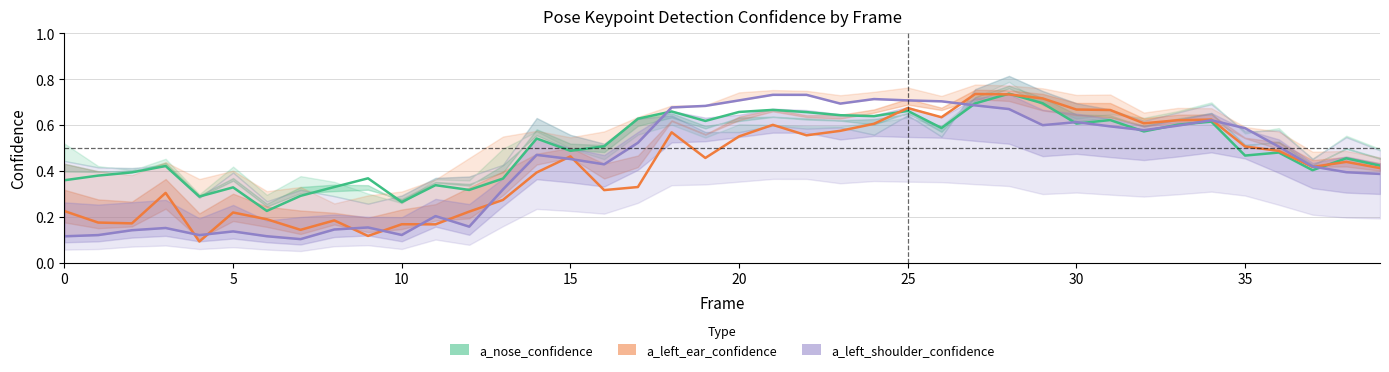

Reading right to left, extract all data points from this chart.

a_nose_confidence: 0.4	0.5	0.4	0.5	0.5	0.6	0.6	0.6	0.6	0.6	0.7	0.7	0.7	0.6	0.7	0.6	0.6	0.7	0.7	0.7	0.6	0.7	0.6	0.5	0.5	0.5	0.4	0.3	0.3	0.3	0.4	0.3	0.3	0.2	0.3	0.3	0.4	0.4	0.4	0.4
a_left_ear_confidence: 0.4	0.4	0.4	0.5	0.5	0.6	0.6	0.6	0.7	0.7	0.7	0.7	0.7	0.6	0.7	0.6	0.6	0.6	0.6	0.6	0.5	0.6	0.3	0.3	0.5	0.4	0.3	0.2	0.2	0.2	0.1	0.2	0.1	0.2	0.2	0.1	0.3	0.2	0.2	0.2
a_left_shoulder_confidence: 0.4	0.4	0.4	0.5	0.6	0.6	0.6	0.6	0.6	0.6	0.6	0.7	0.7	0.7	0.7	0.7	0.7	0.7	0.7	0.7	0.7	0.7	0.5	0.4	0.5	0.5	0.3	0.2	0.2	0.1	0.2	0.1	0.1	0.1	0.1	0.1	0.2	0.1	0.1	0.1